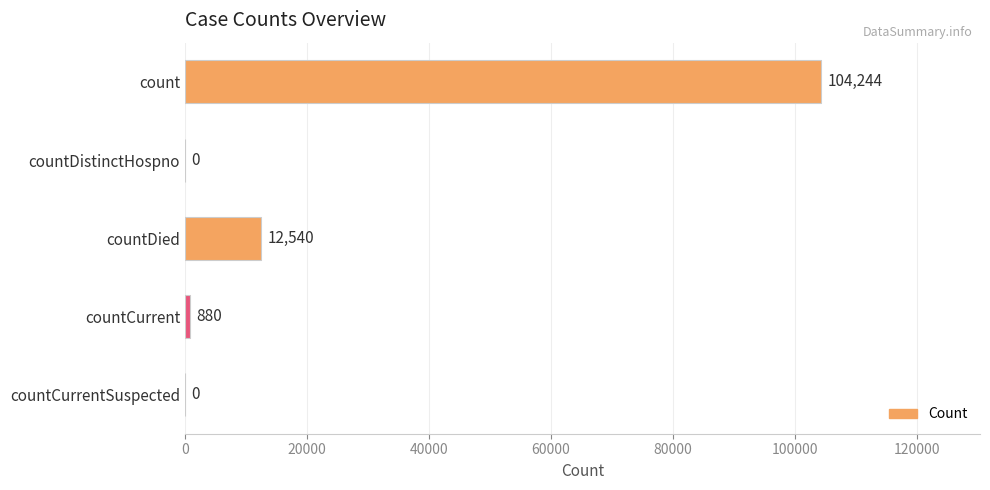

What is the change in value from countCurrent to countCurrentSuspected?

-880